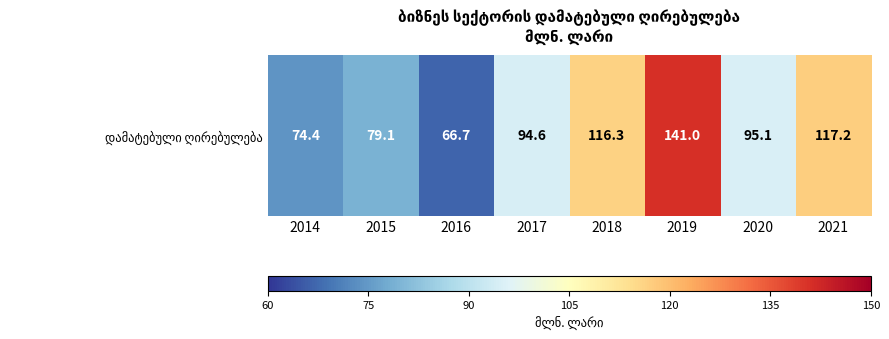

Which has a higher value, 2021 or 2015?

2021